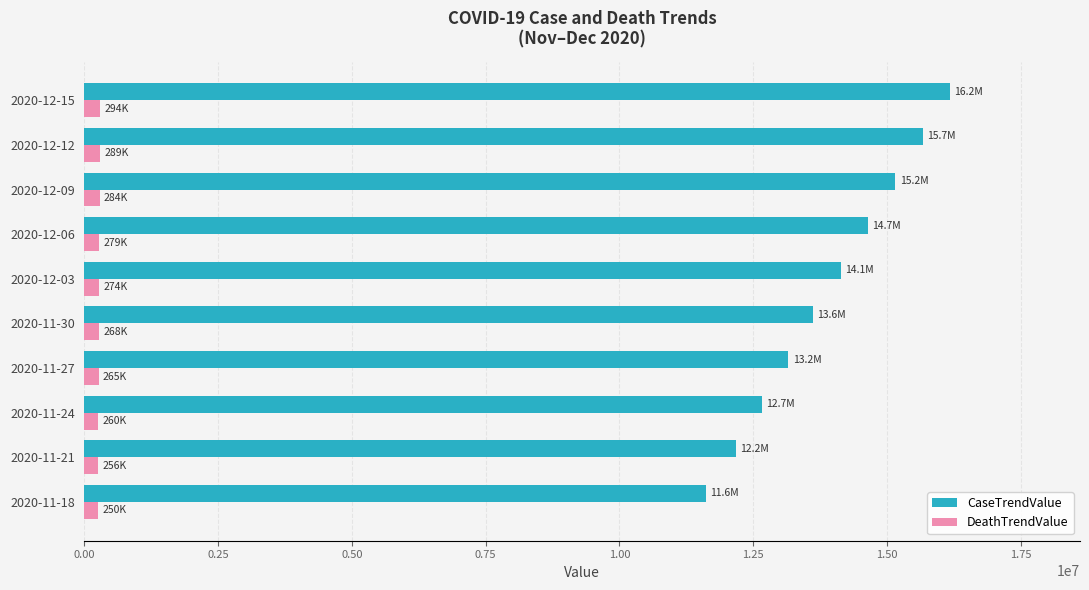

At 2020-11-18, list the series in order from largest to smallest.

CaseTrendValue, DeathTrendValue